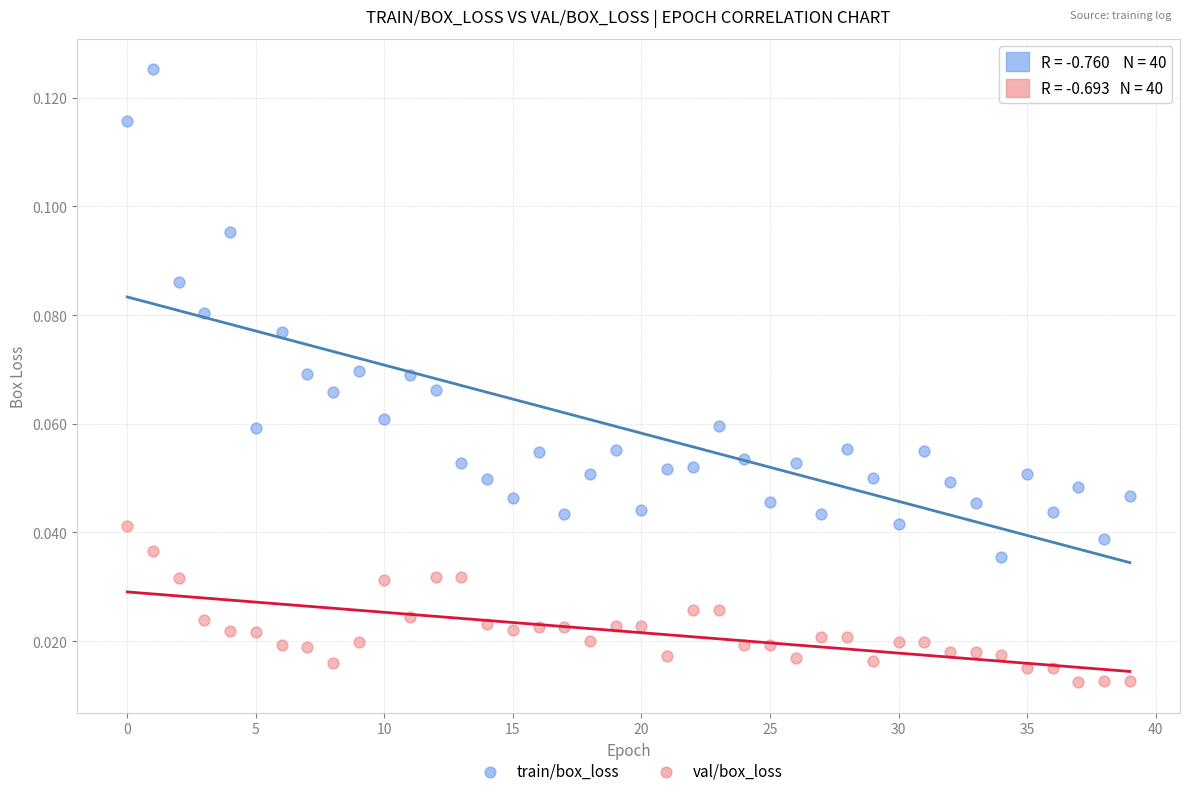

Which series reaches the maximum Y coordinate?

train/box_loss